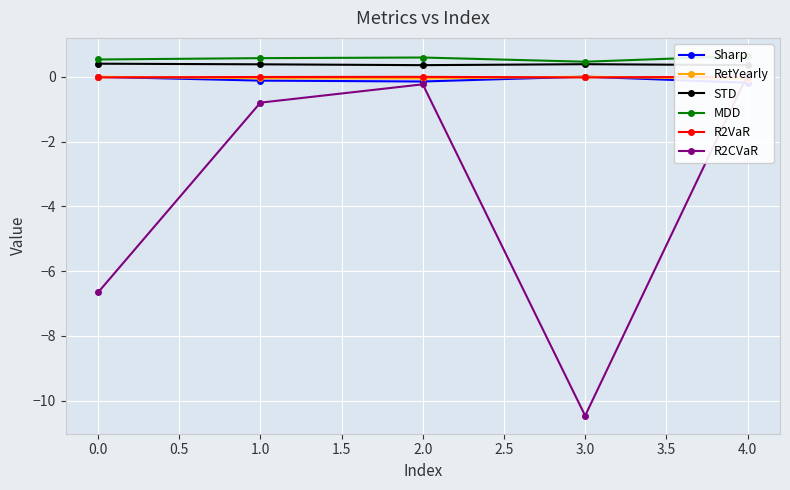

The STD series shows 0.4 at 0.0. True or false?

True